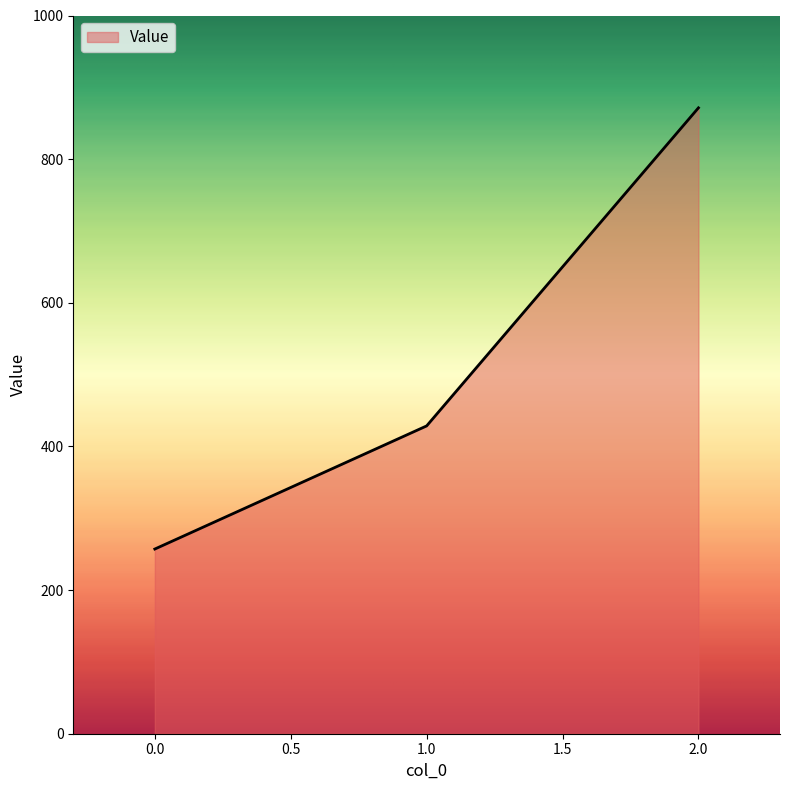

How many lines are shown in the chart?

1